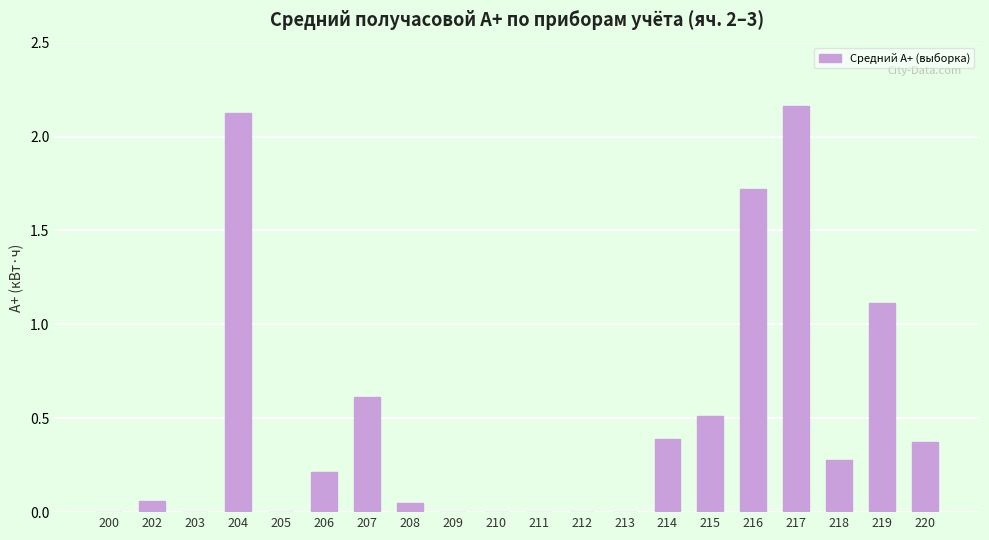

What is the sum of the values at 214 and 202?

0.5